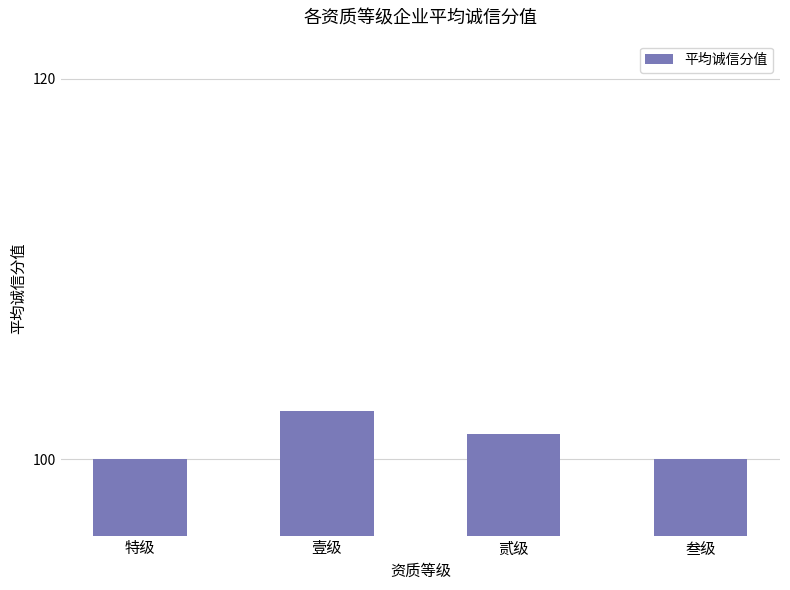

What is the greatest value displayed?

102.5